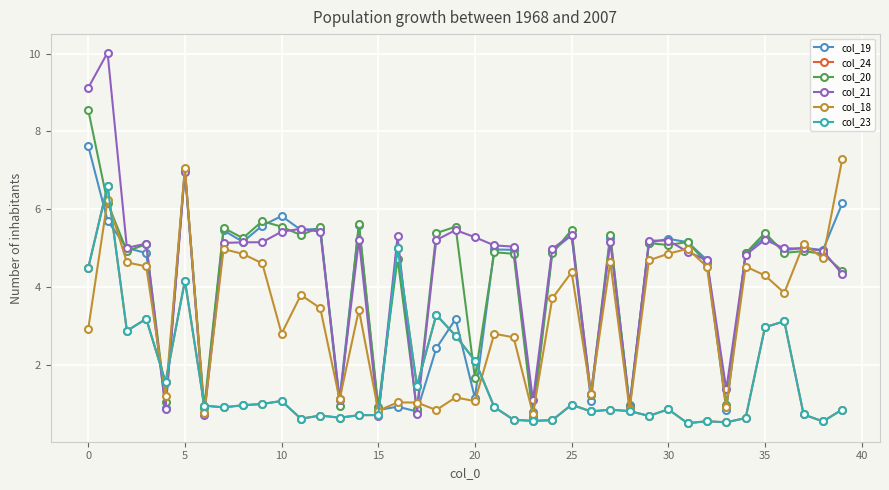

Reading left to right, extract all data points from this chart.

col_19: 7.6	5.7	5.0	4.9	0.9	7.0	0.8	5.5	5.2	5.6	5.8	5.5	5.5	1.1	5.6	0.8	0.9	0.8	2.4	3.2	1.2	5.0	5.0	0.8	4.9	5.3	1.1	5.3	1.0	5.1	5.2	5.2	4.7	0.8	4.9	5.3	4.9	5.0	5.0	6.2
col_24: 4.5	6.6	2.9	3.2	1.6	4.2	1.0	0.9	1.0	1.0	1.1	0.6	0.7	0.6	0.7	0.7	5.0	1.5	3.3	2.8	2.1	0.9	0.6	0.6	0.6	1.0	0.8	0.9	0.8	0.7	0.9	0.5	0.6	0.5	0.6	3.0	3.1	0.7	0.6	0.9
col_20: 8.6	6.2	4.9	5.1	1.0	7.0	0.9	5.5	5.3	5.7	5.6	5.3	5.5	0.9	5.6	0.9	4.7	0.9	5.4	5.6	1.7	4.9	4.9	0.7	4.9	5.5	1.2	5.4	0.9	5.1	5.1	5.2	4.6	1.0	4.9	5.4	4.9	4.9	4.9	4.4
col_21: 9.1	10.0	5.0	5.1	0.9	7.0	0.7	5.1	5.2	5.2	5.4	5.5	5.4	1.1	5.2	0.7	5.3	0.7	5.2	5.5	5.3	5.1	5.0	1.1	5.0	5.3	1.3	5.2	0.9	5.2	5.2	4.9	4.7	1.4	4.8	5.2	5.0	5.0	4.9	4.3
col_18: 2.9	6.2	4.6	4.5	1.2	7.1	0.8	5.0	4.9	4.6	2.8	3.8	3.5	1.1	3.4	0.8	1.0	1.0	0.8	1.2	1.1	2.8	2.7	0.7	3.7	4.4	1.3	4.6	0.9	4.7	4.9	5.0	4.5	0.9	4.5	4.3	3.9	5.1	4.7	7.3
col_23: 4.5	6.6	2.9	3.2	1.6	4.2	1.0	0.9	1.0	1.0	1.1	0.6	0.7	0.6	0.7	0.7	5.0	1.5	3.3	2.8	2.1	0.9	0.6	0.6	0.6	1.0	0.8	0.9	0.8	0.7	0.9	0.5	0.6	0.5	0.6	3.0	3.1	0.7	0.6	0.9